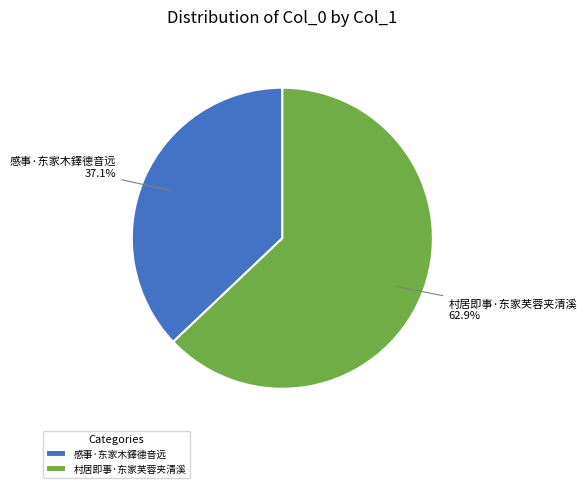

Is 村居即事·东家芙蓉夹清溪 the majority of the pie?

Yes